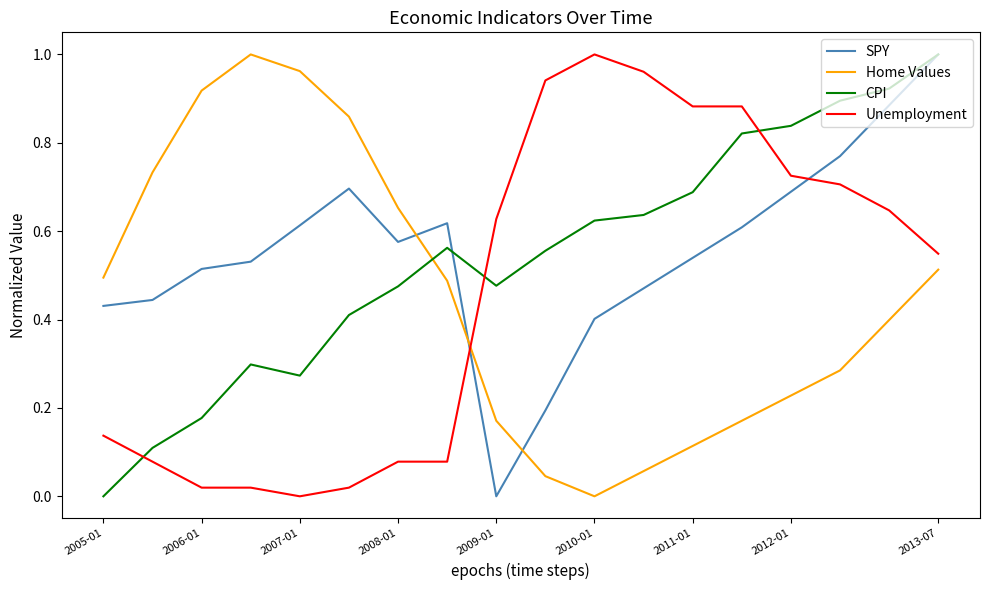

After their last crossing, which series has the higher values: CPI or Home Values?

CPI